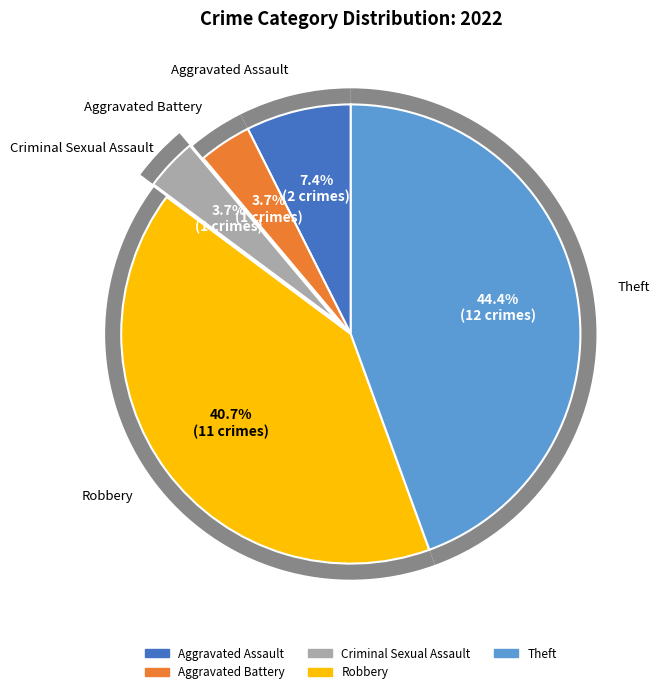

Rank the categories by value from highest to lowest.

Theft, Robbery, Aggravated Assault, Aggravated Battery, Criminal Sexual Assault